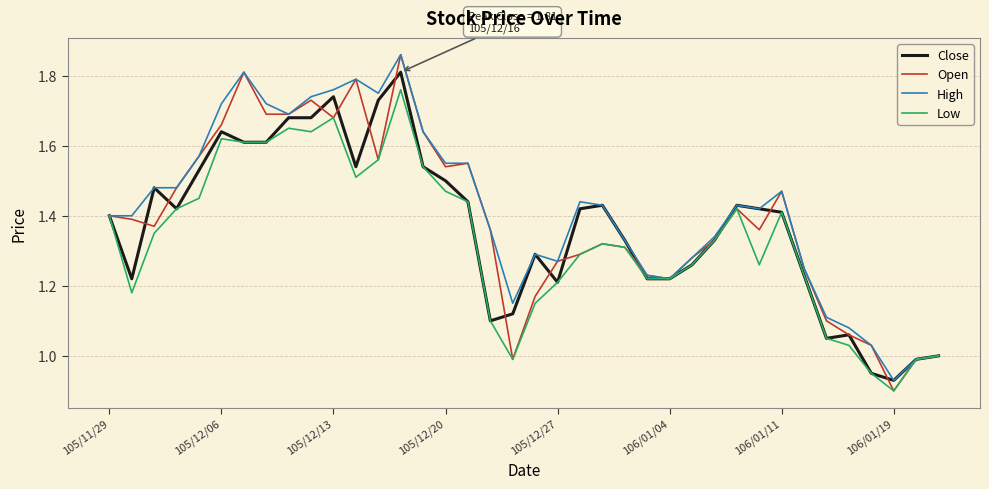

Which series has the widest spread of values?

Open